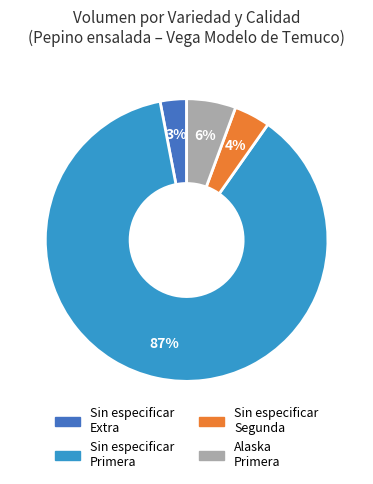

True or false: Sin especificar Segunda accounts for 4% of the total.

True